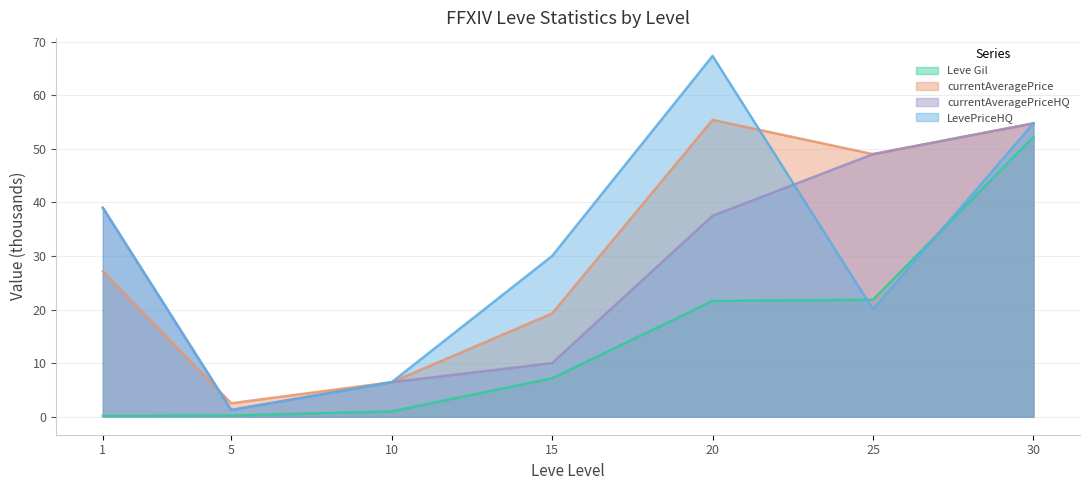

What is the difference between the maximum and minimum values in the LevePriceHQ series?

66.1